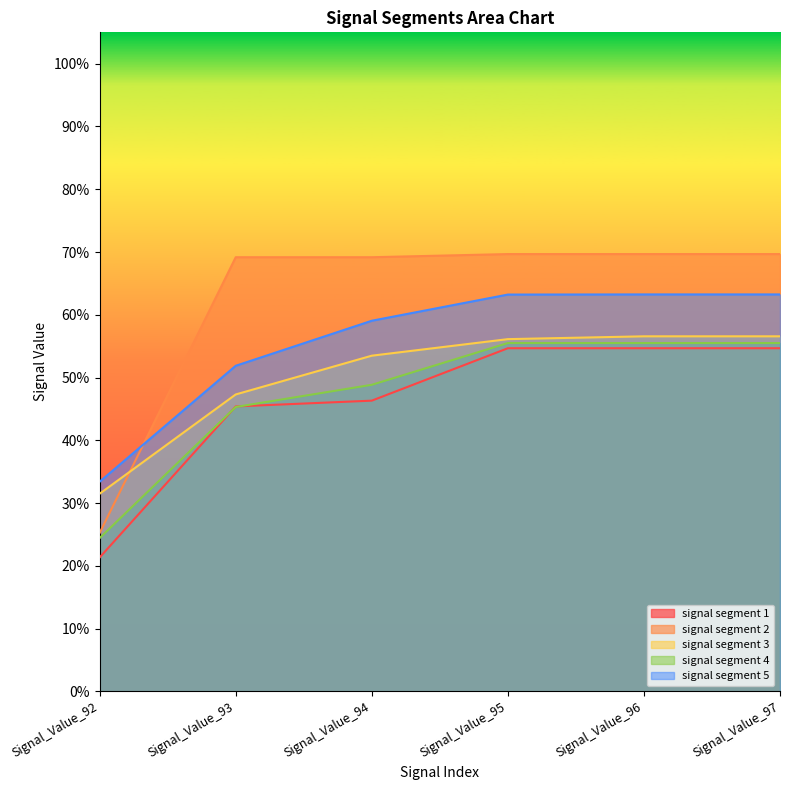

How many lines are shown in the chart?

5